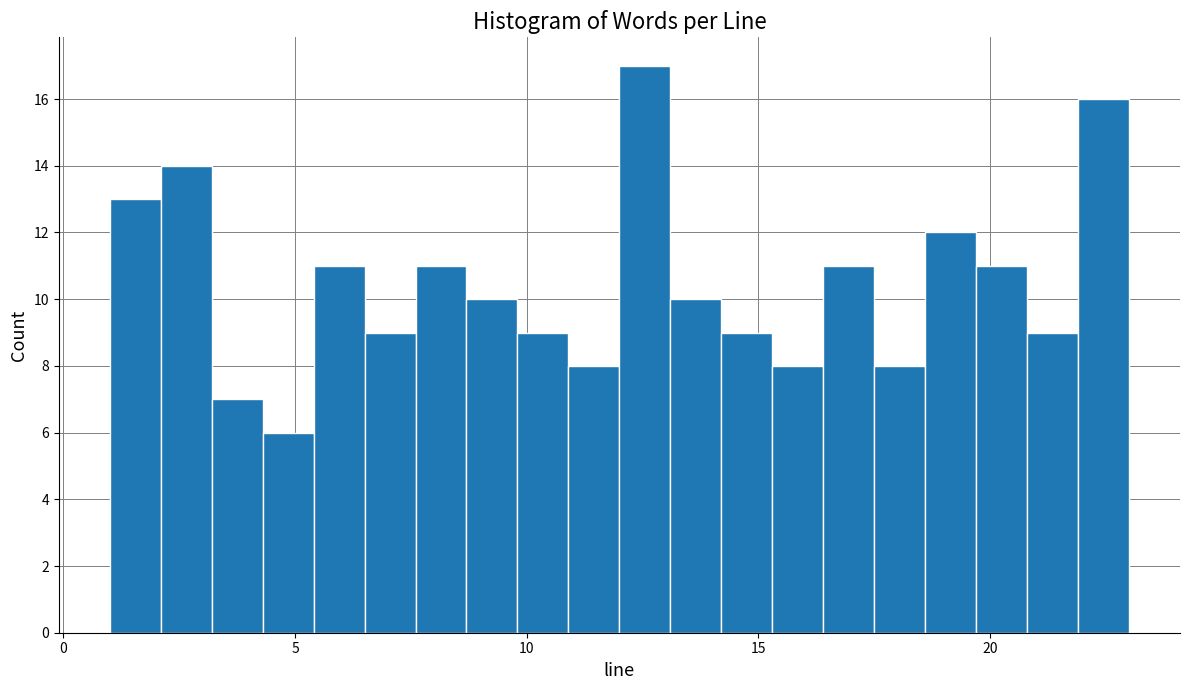

Read against the x-axis, roughly where is the centre of the tallest bar?

12.5